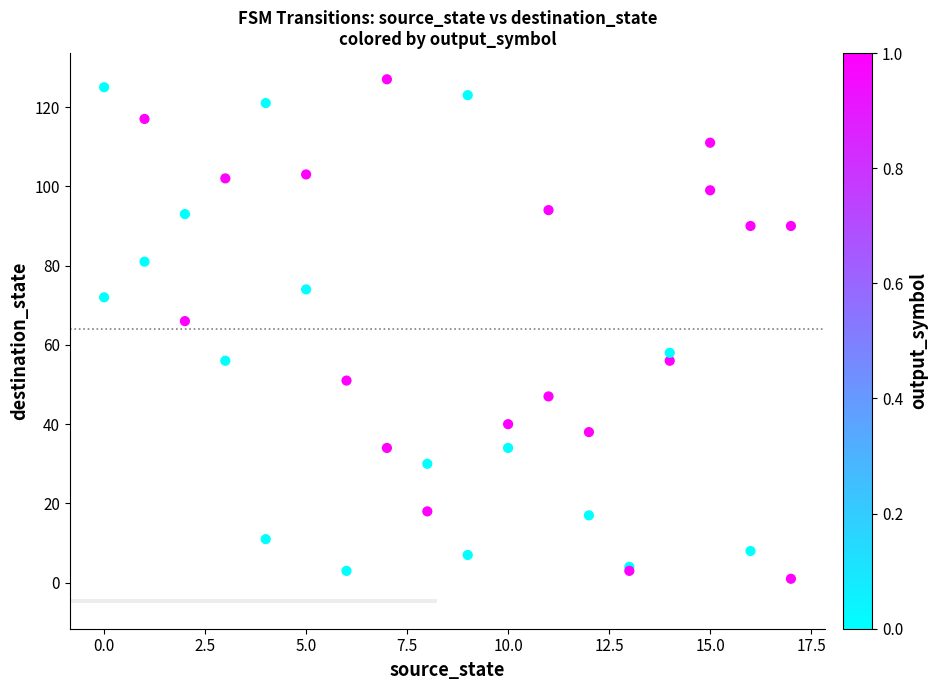

What Y value in the scatter plot is closest to 64?

66